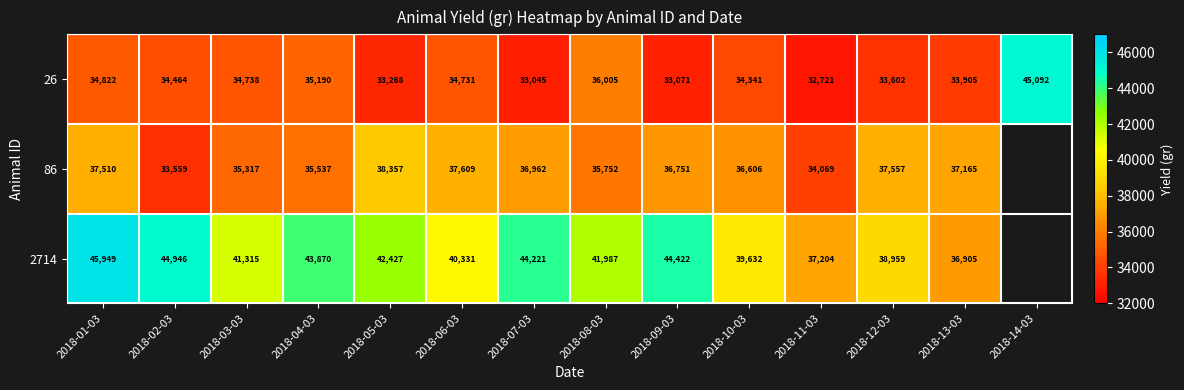

What is the difference between the 26 values at 2018-05-03 and 2018-12-03?

334